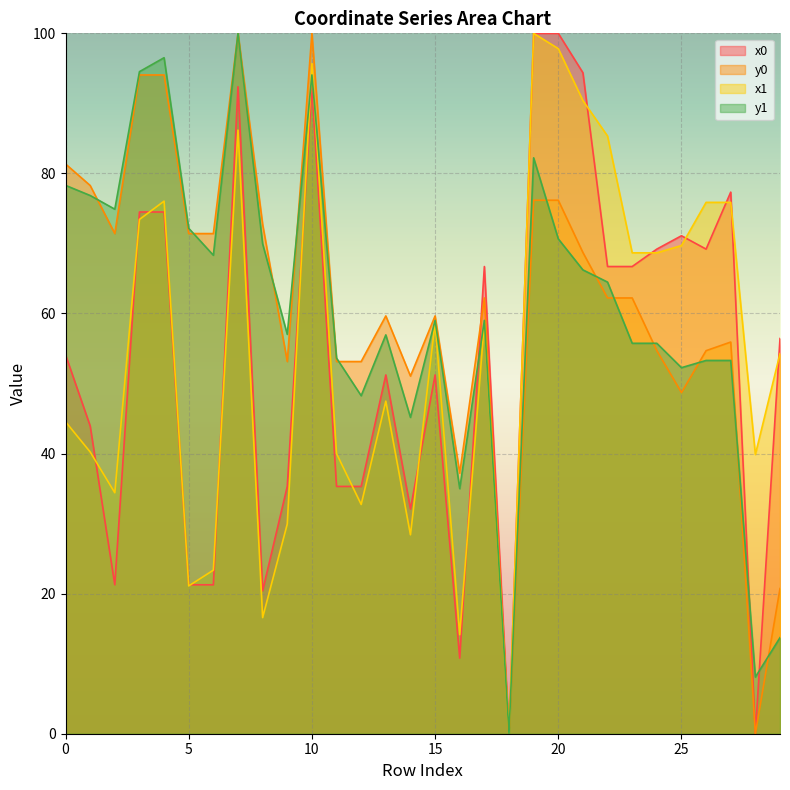

Where does the x0 series first go above 56?

3